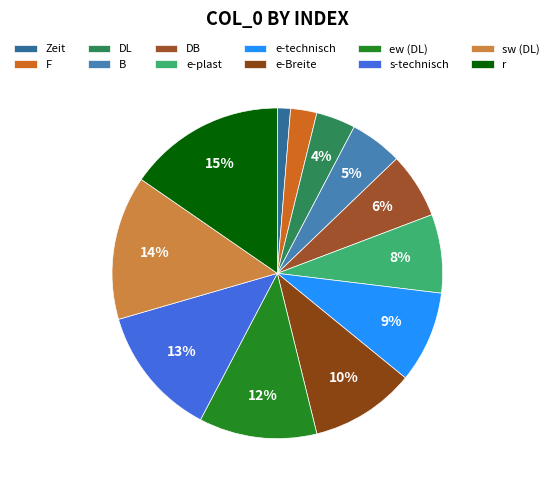

What is the largest slice in the pie chart?

r